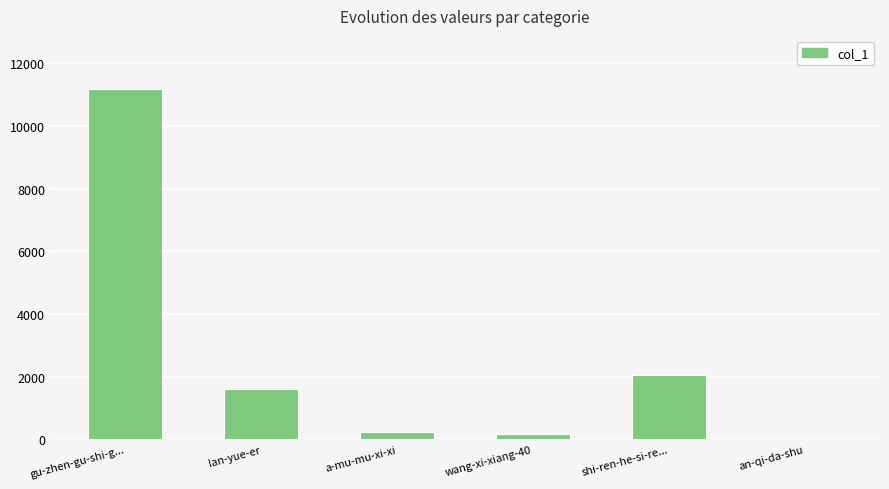

What is the sum of the values at gu-zhen-gu-shi-g... and wang-xi-xiang-40?

11348